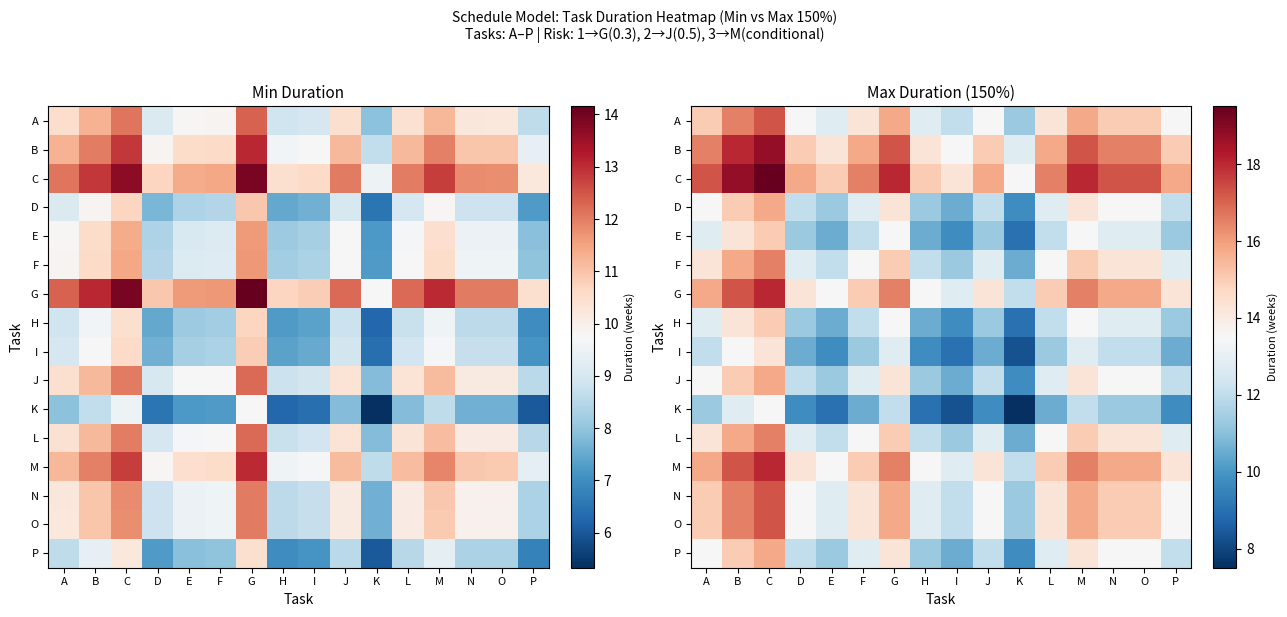

At which label does A reach its minimum?

K